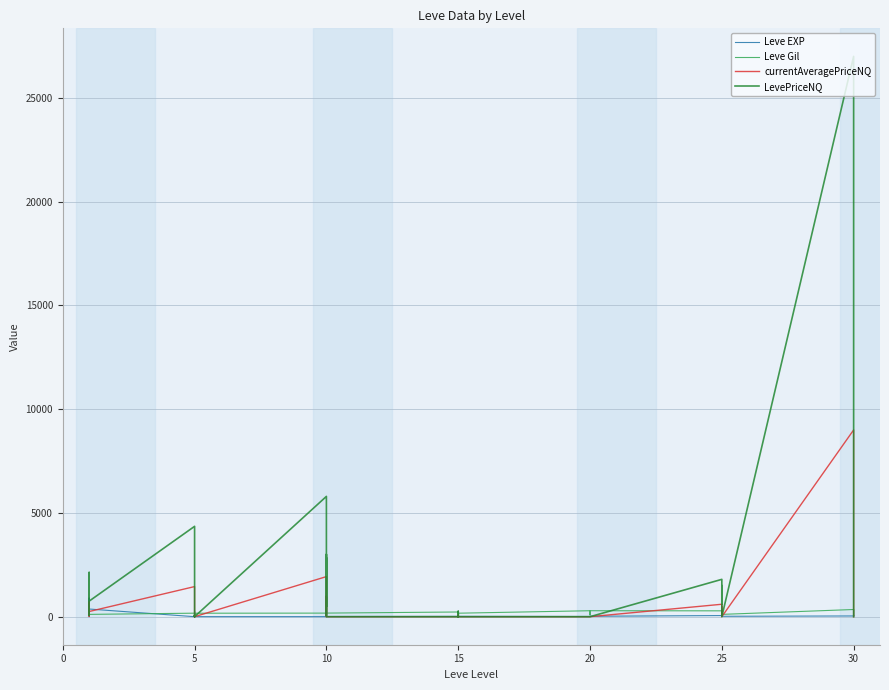

How many lines are shown in the chart?

4